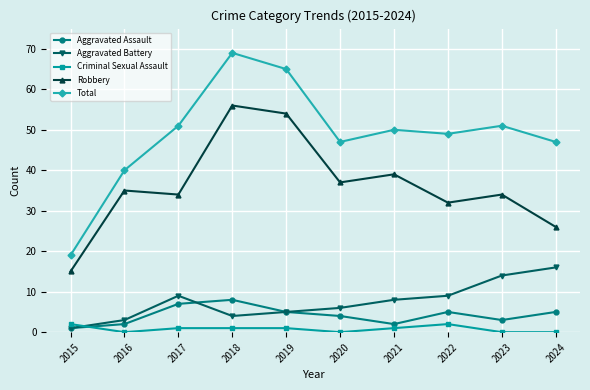

Rank the series by their maximum value, from lowest to highest.

Criminal Sexual Assault, Aggravated Assault, Aggravated Battery, Robbery, Total